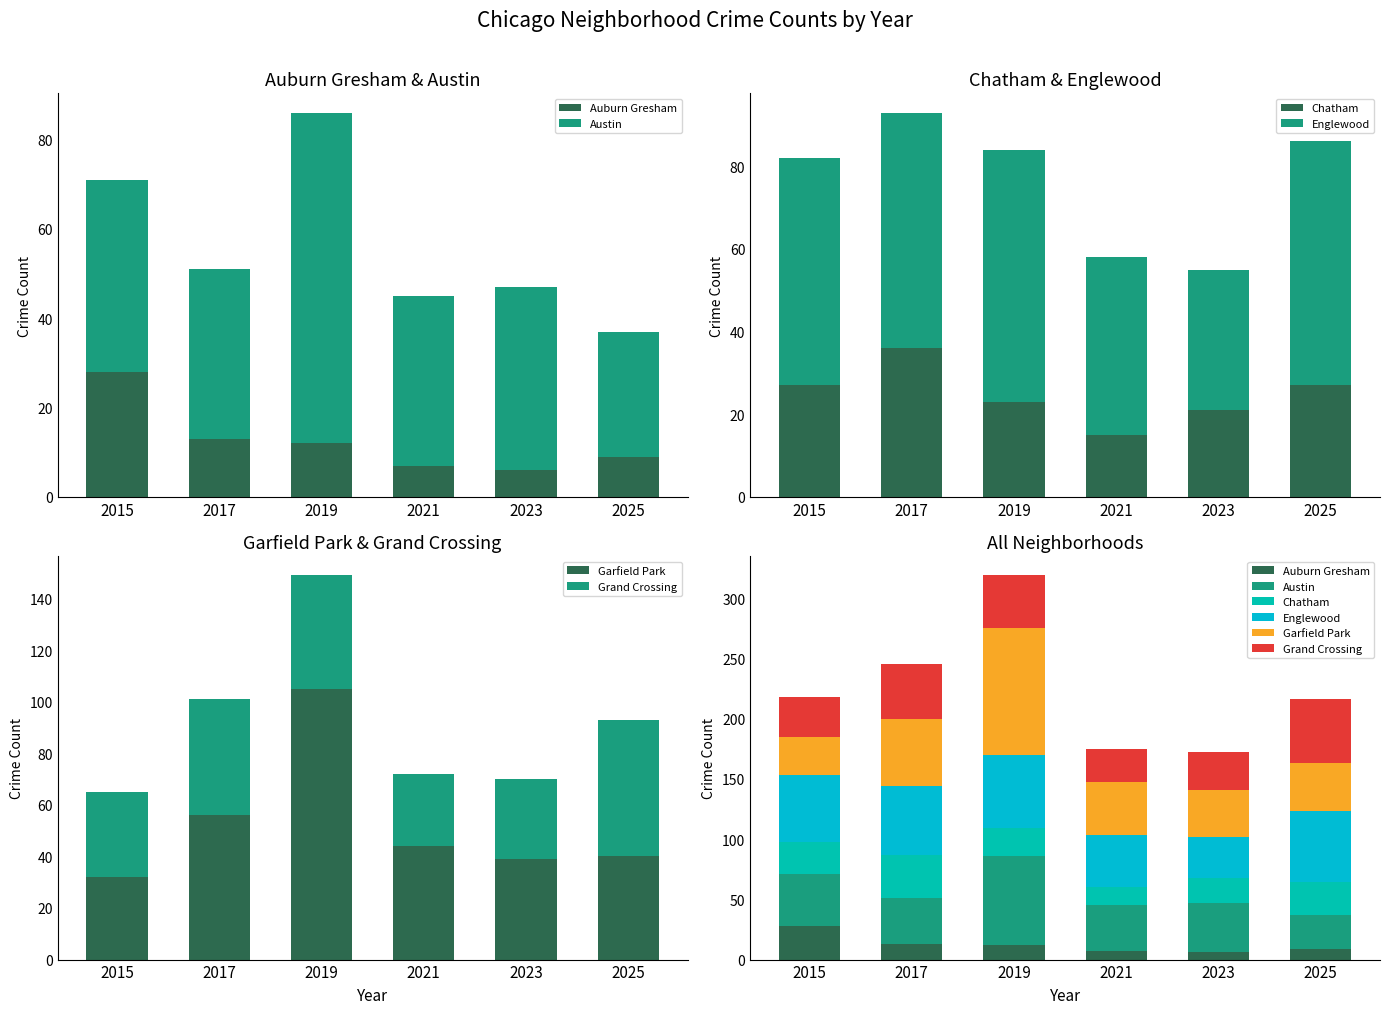

What is the minimum value shown in the chart?

6